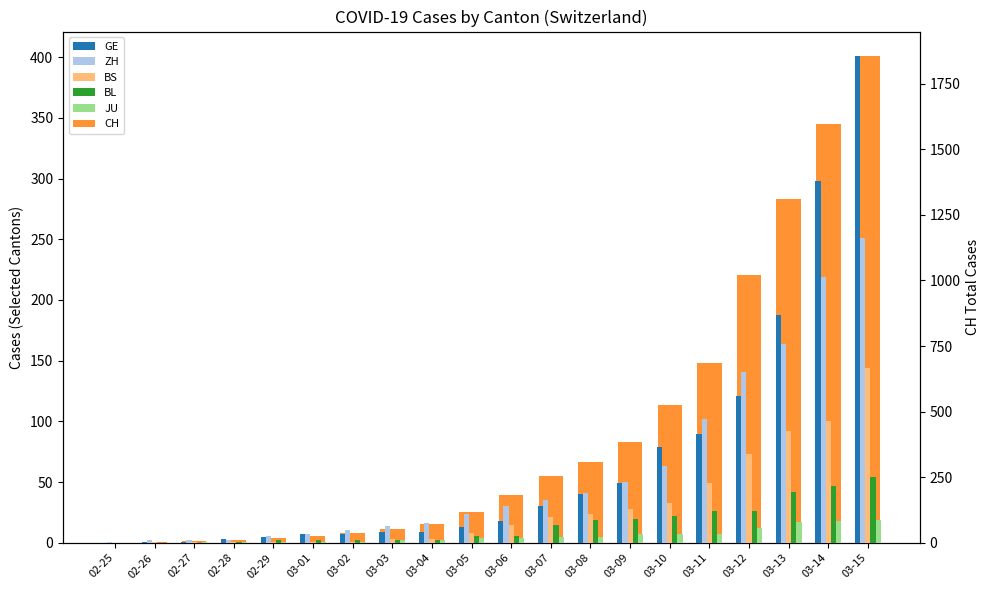

How many series are shown in this chart?

6